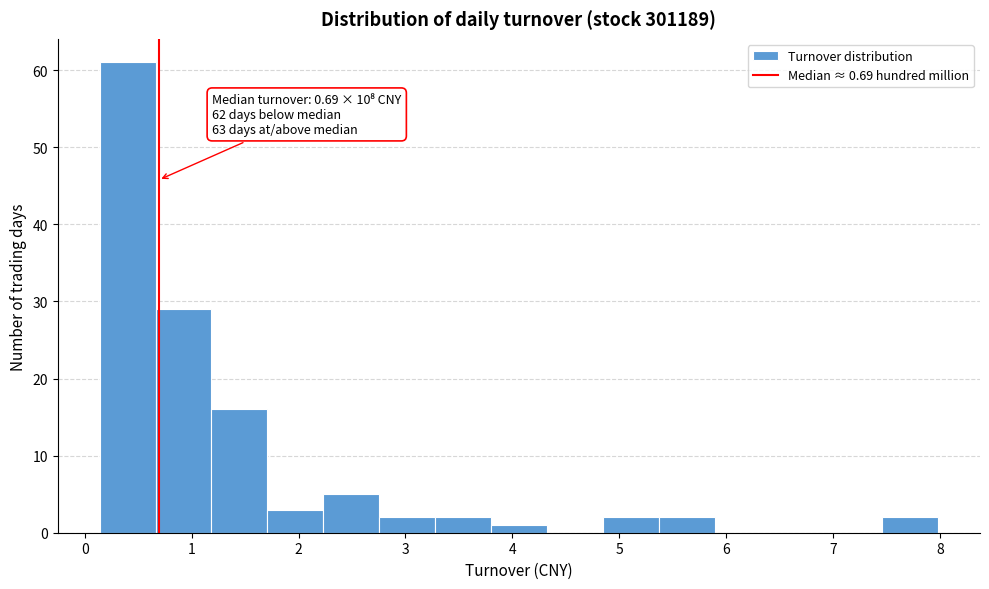

Over which range of the x-axis is the bar tallest?

0.1 to 0.7